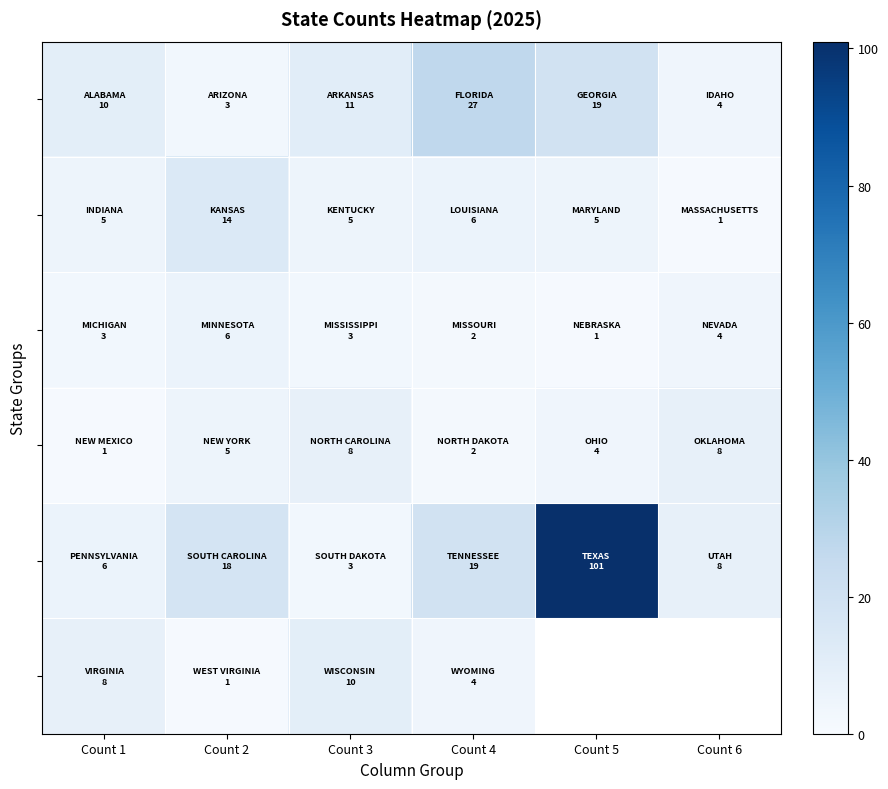

What is the minimum value shown in the chart?

1.0